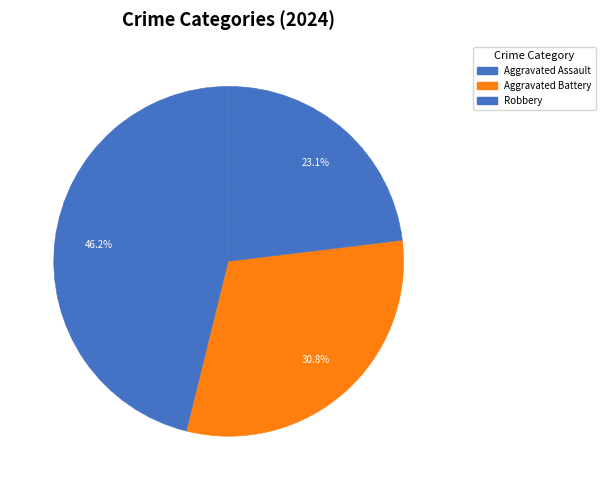

Between Aggravated Assault and Robbery, which is larger?

Aggravated Assault